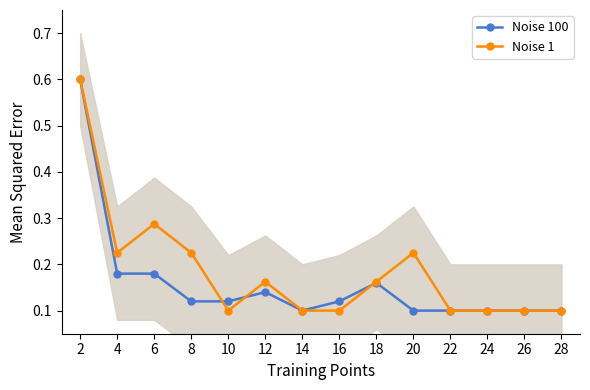

Is the value of Noise 1 at 8 greater than the value of Noise 100 at 26?

Yes